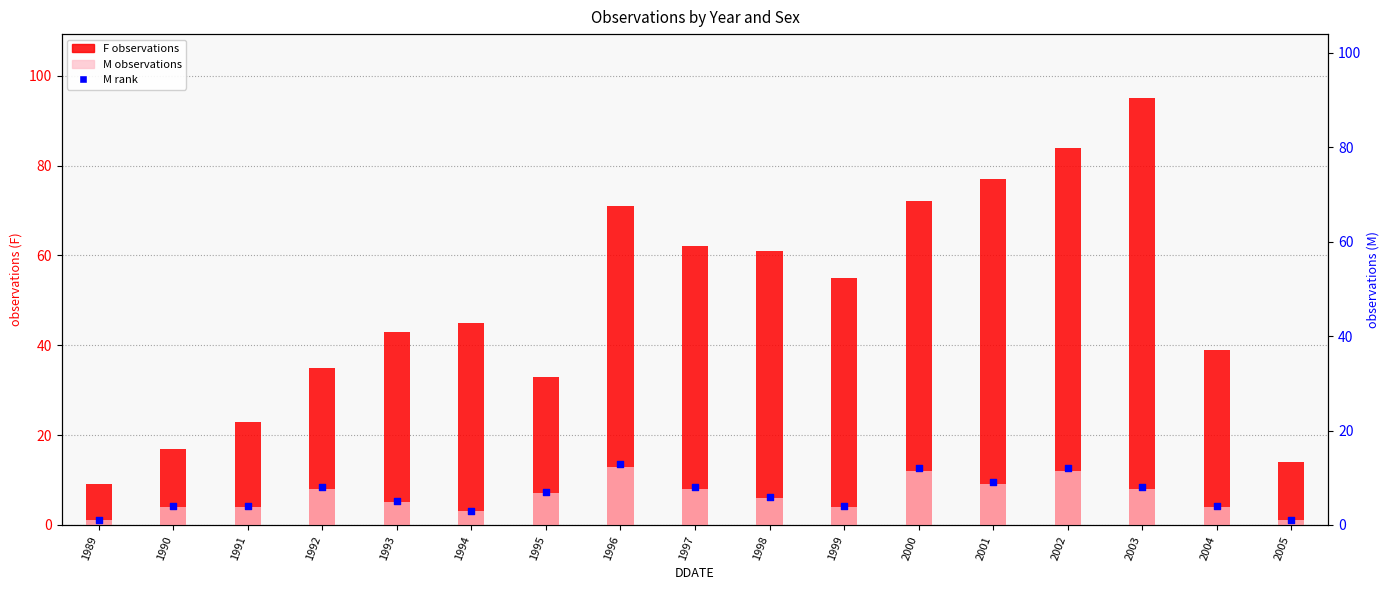

Is the value of M (rank) at 1989 greater than the value of M at 1996?

No